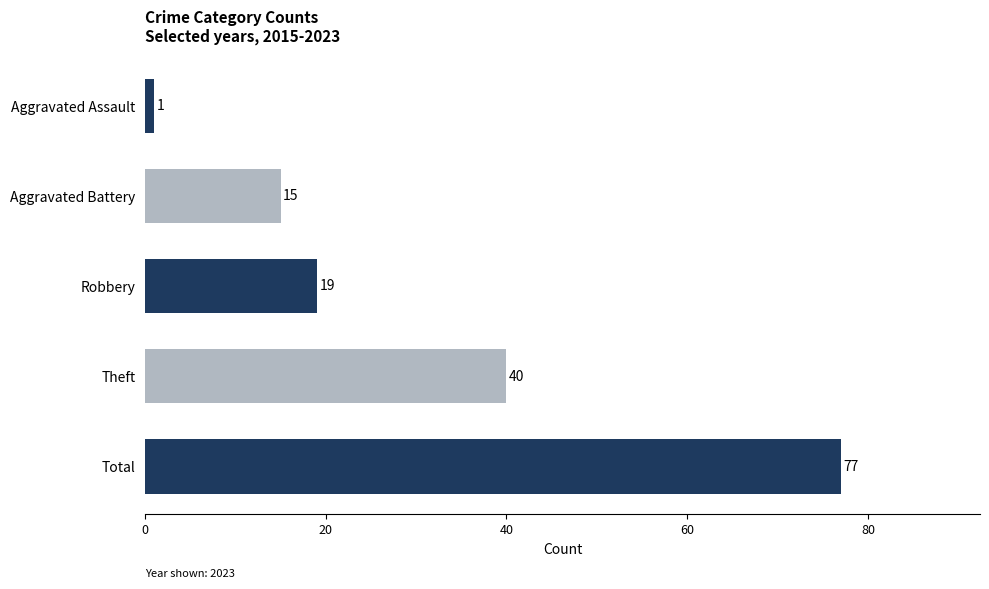

Reading bottom to top, extract all data points from this chart.

77	40	19	15	1